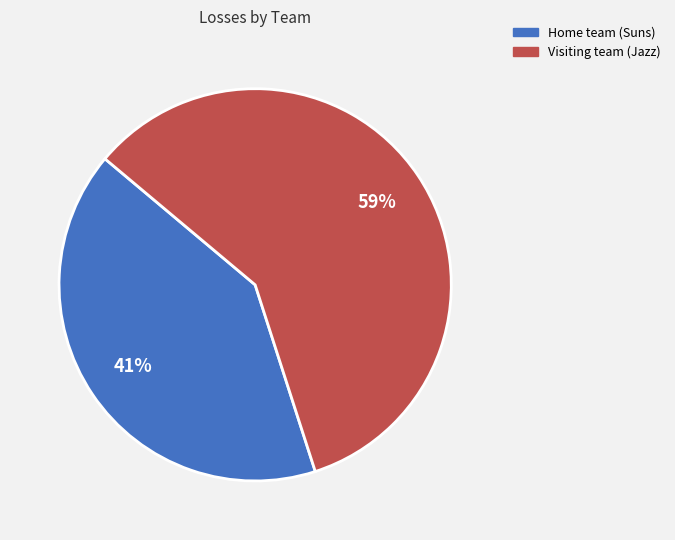

To the nearest percent, what is the difference between the Home team (Suns) and Visiting team (Jazz) slice percentages?

18%